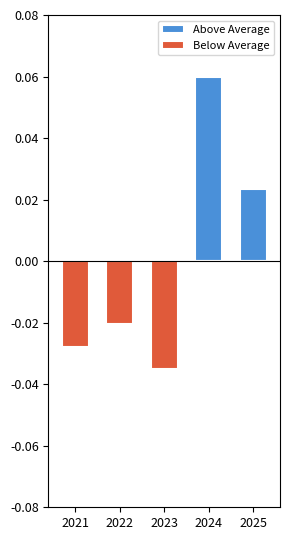

Reading left to right, extract all data points from this chart.

Above Average: 2021=0.0	2022=0.0	2023=0.0	2024=0.1	2025=0.0
Below Average: 2021=-0.0	2022=-0.0	2023=-0.0	2024=0.0	2025=0.0